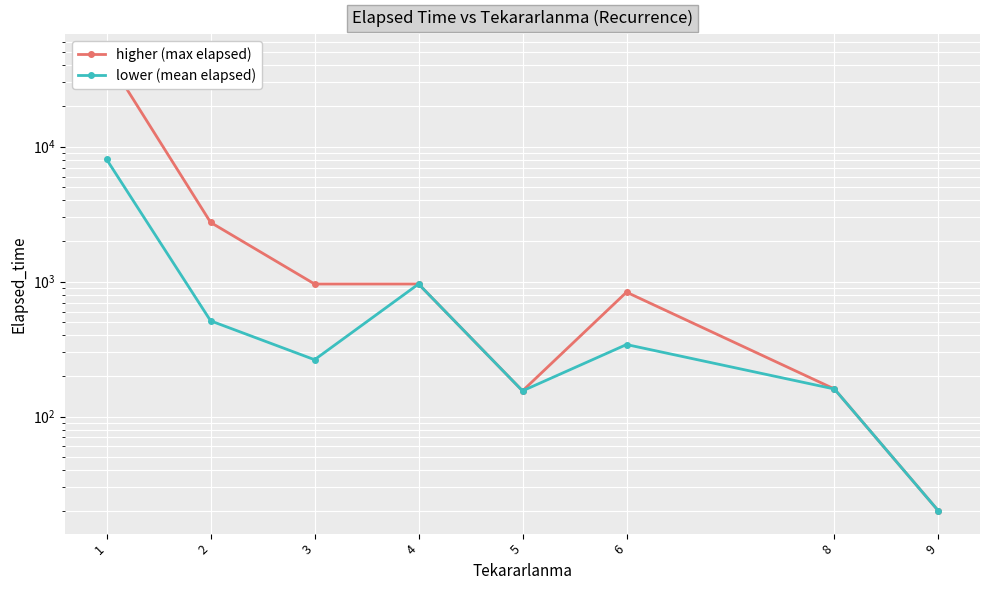

How many interior local peaks does the higher (max elapsed) series have?

1